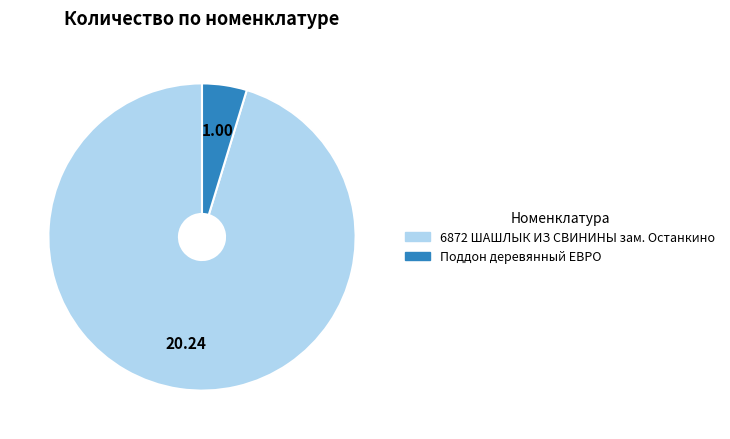

Count the number of slices in the pie.

2